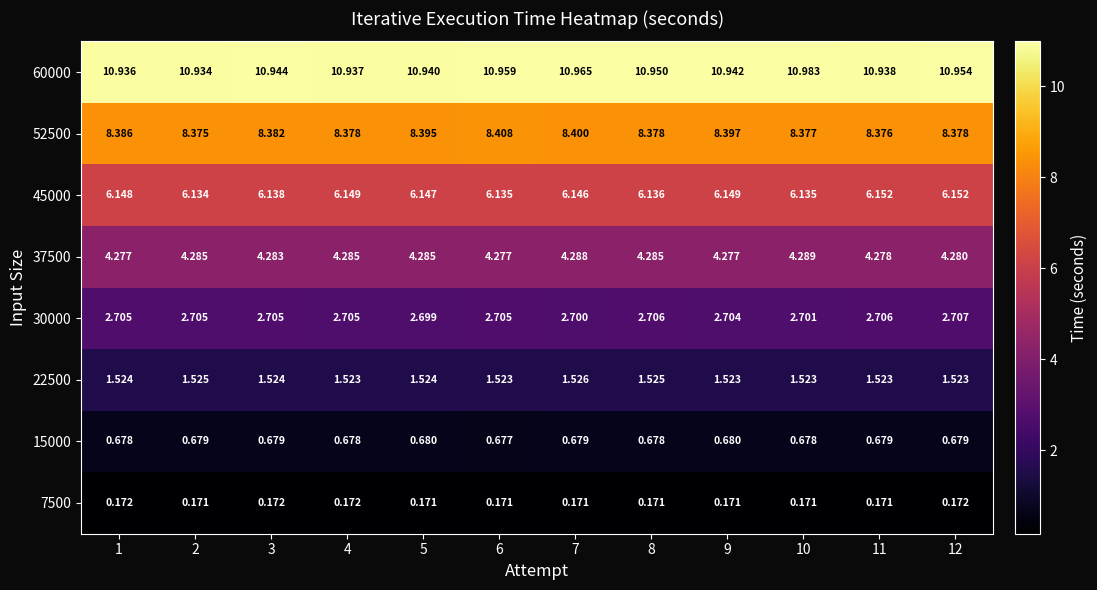

Which series has the largest range (max minus min)?

60000